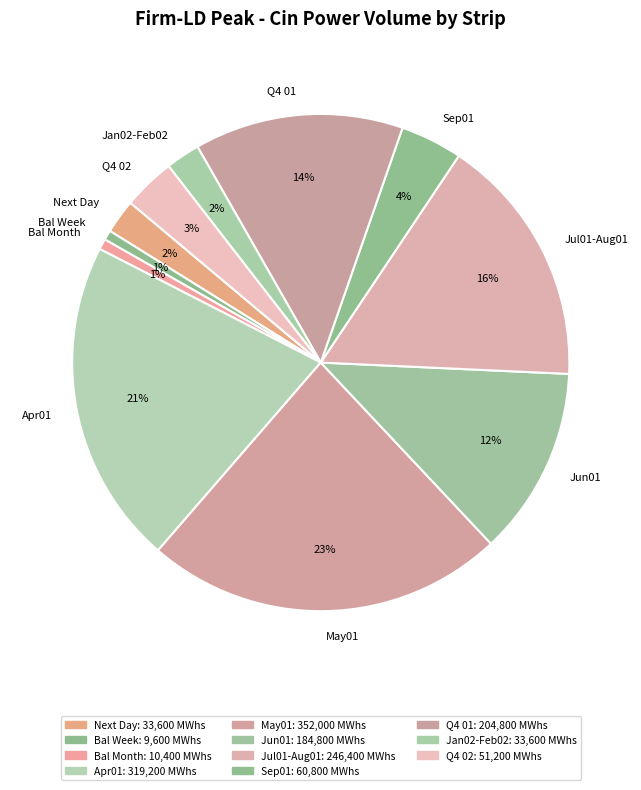

Is it true that Jun01 is 5% of the pie?

False